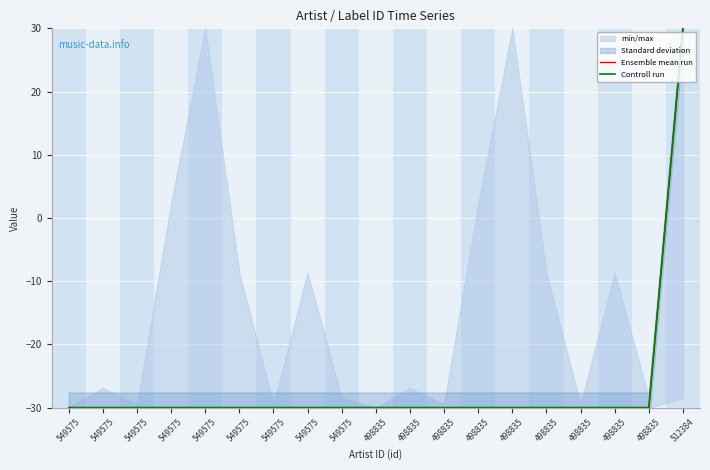

At which category is the sum across all series the highest?

512384